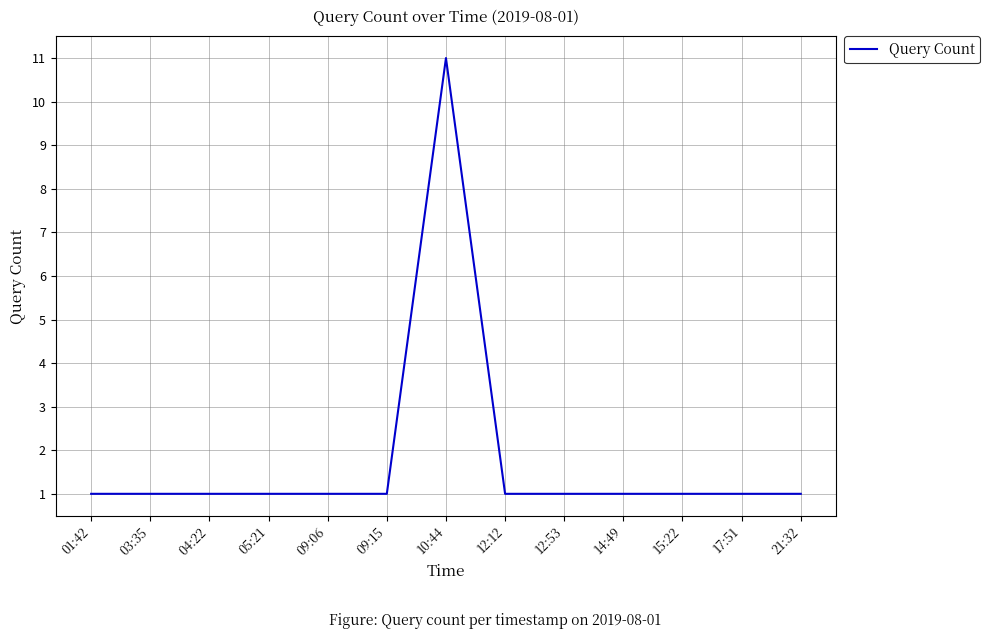

Approximately how many times larger is the value at 17:51 compared to 12:53?

1.0